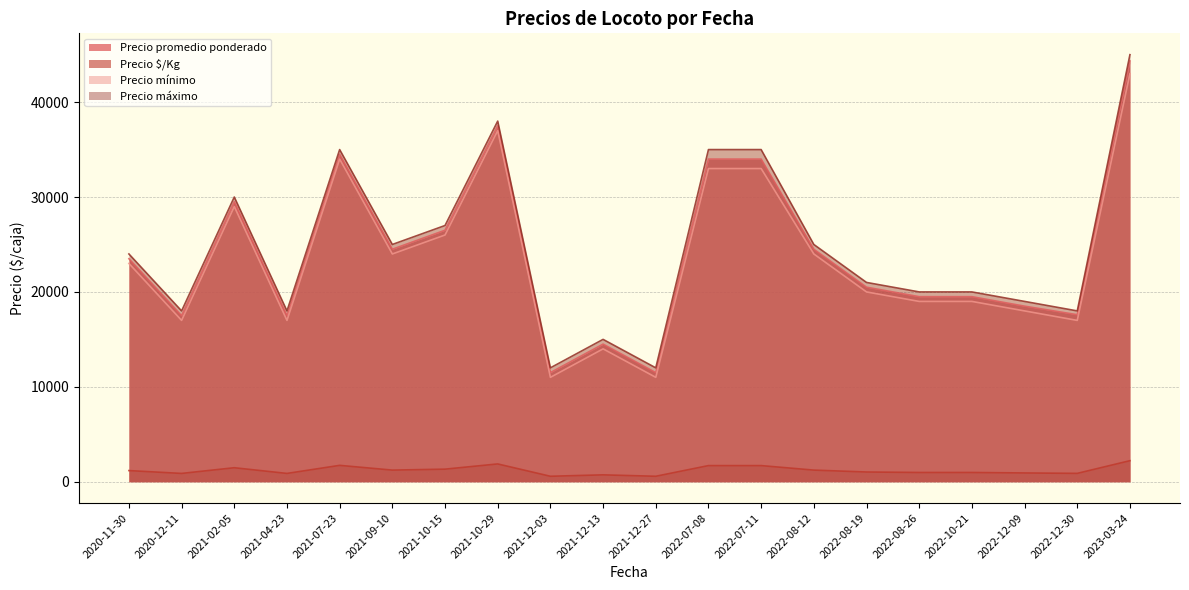

At 2021-12-27, list the series in order from smallest to largest.

Precio $/Kg, Precio mínimo, Precio promedio ponderado, Precio máximo